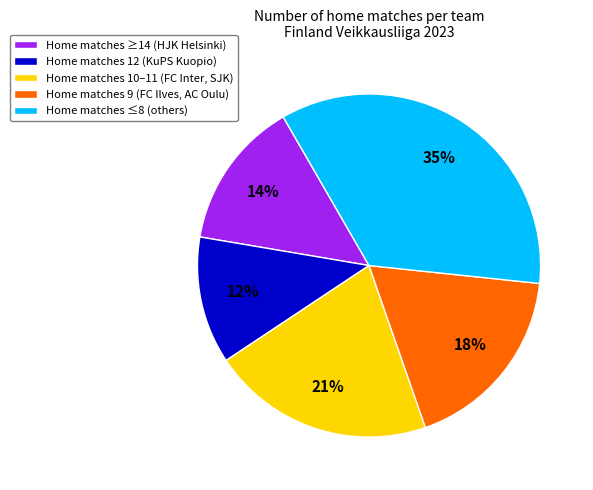

To the nearest percent, what is the average slice percentage?

20%